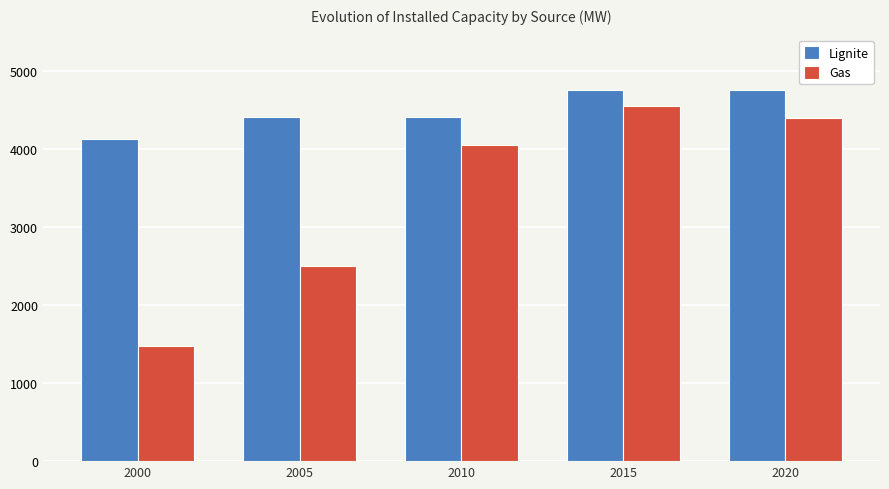

True or false: Lignite has a value of 1815 at 2010.

False